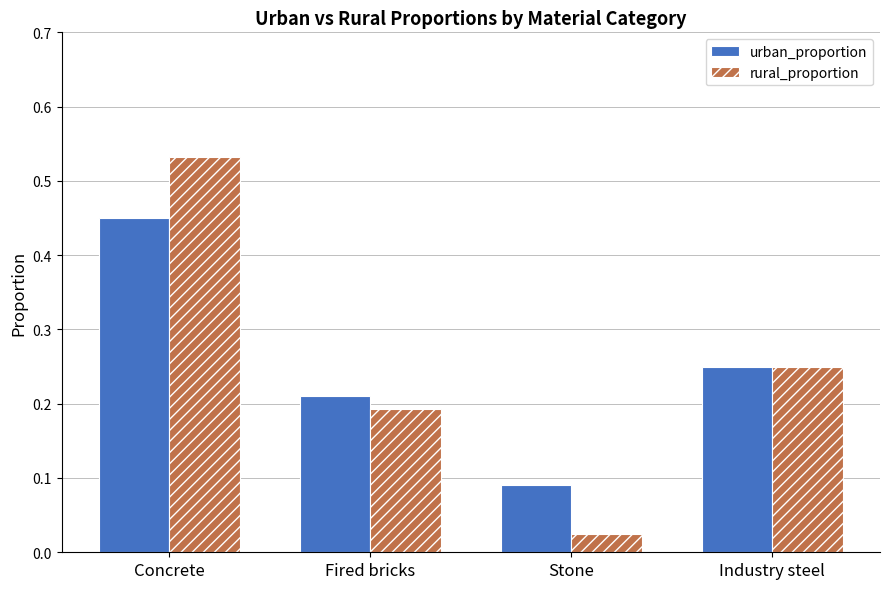

How many data points does each series have?

4